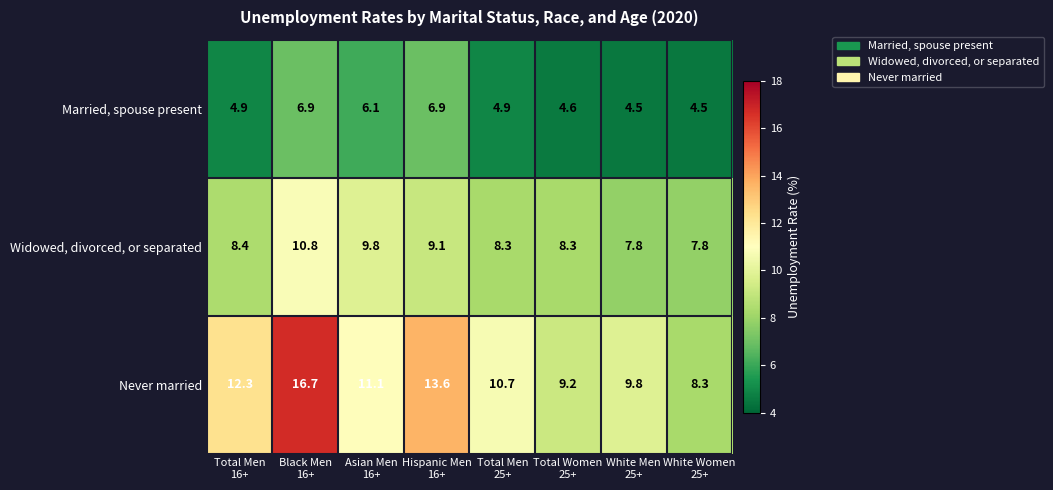

What is the minimum value for Widowed, divorced, or separated?

7.8